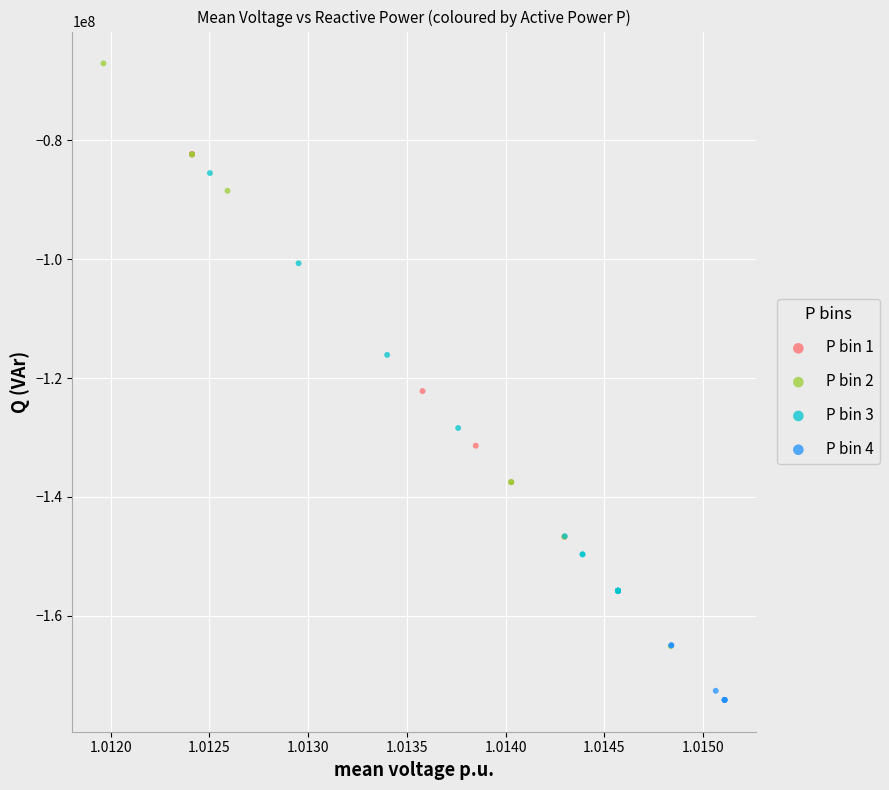

Which series contains the lowest Y value?

P bin 4